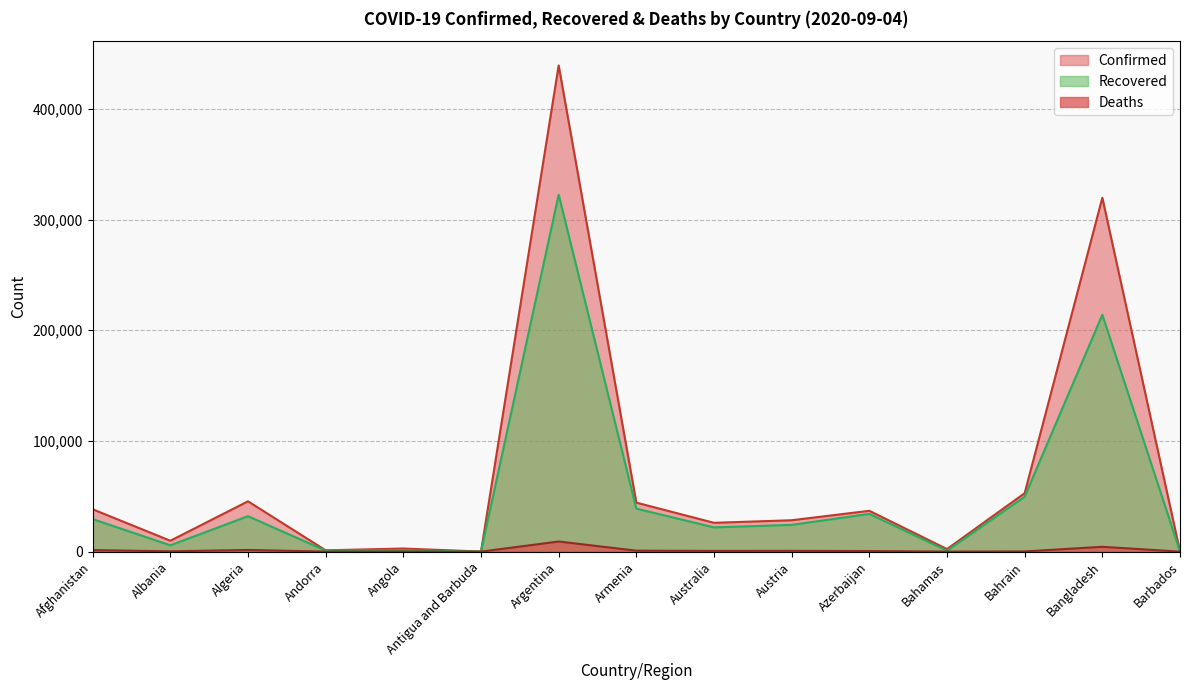

The Recovered series shows 213980 at Bangladesh. True or false?

True